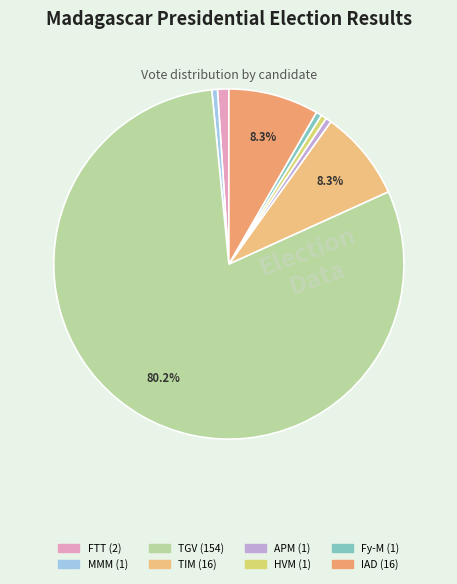

Rank the categories by value from highest to lowest.

RAJOELINA Andry (TGV), RAVALOMANANA Marc (TIM), RANDRIANASOLONIAIKO Siteny (IAD), RAZAFINJOELINA Tahina (FTT), ANDRIANAINARIVELO Hajo (MMM), RAZAFINTSIANDRAOFA Jean (APM), RAJAONARIMAMPIANINA (HVM), RADERANIRINA Sendrison (Fy-M)